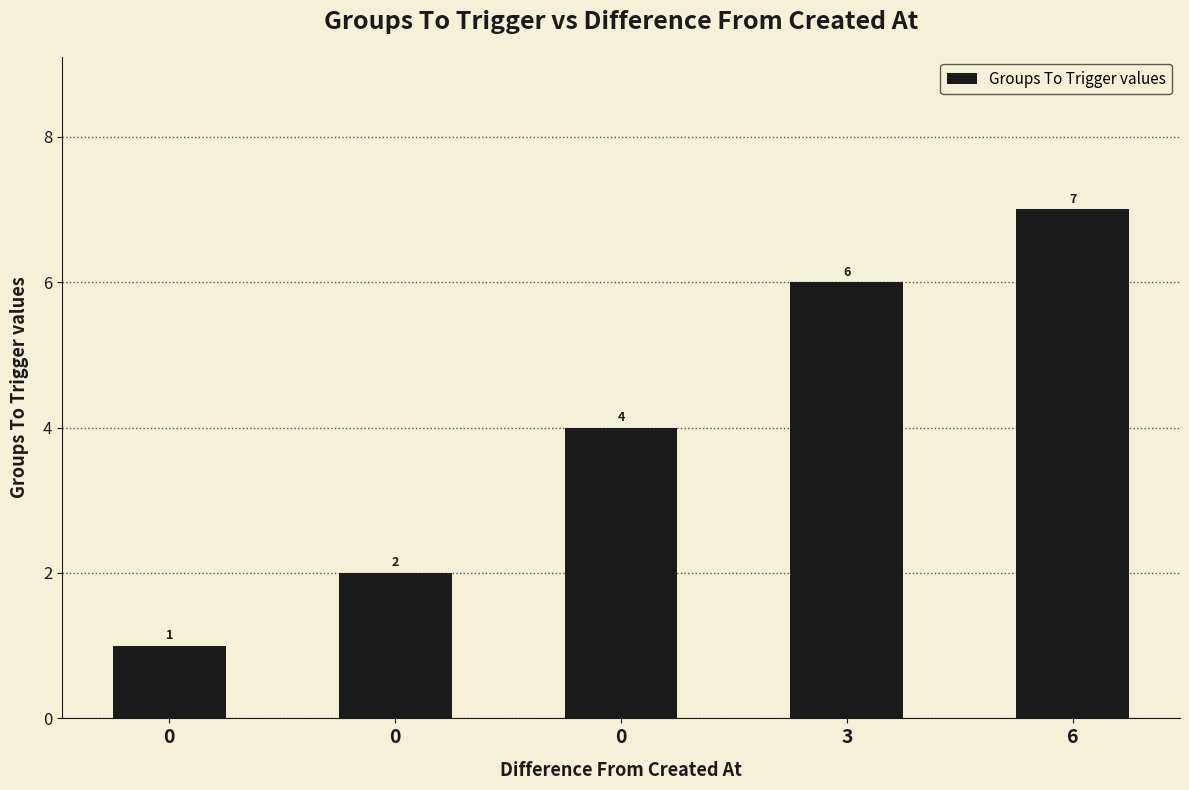

How many values are below 4?

2